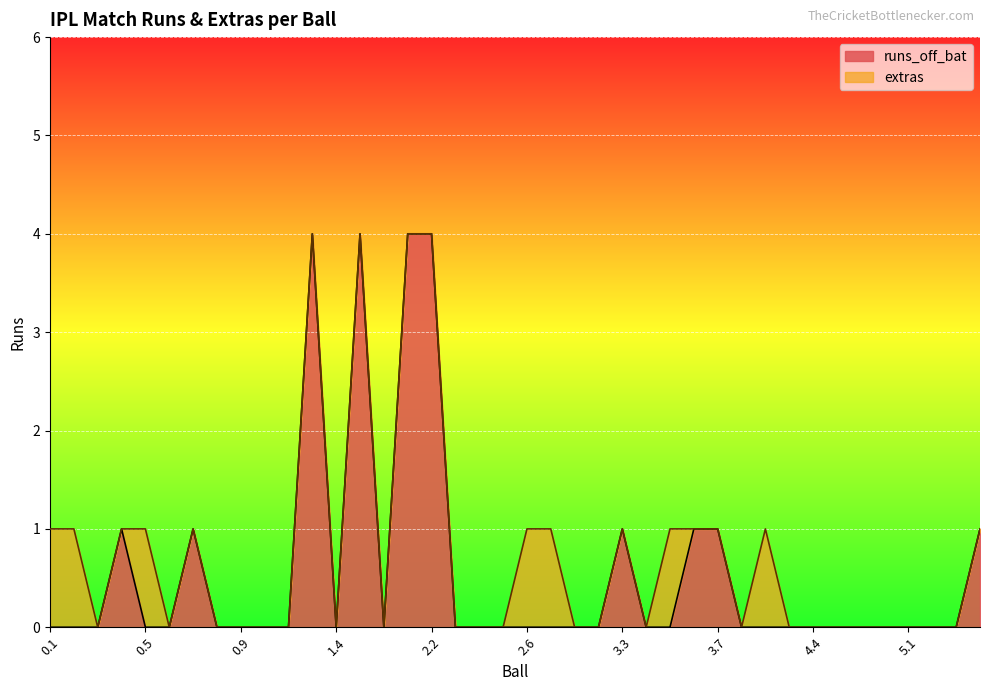

At which category does the data reach its first local peak?

0.4